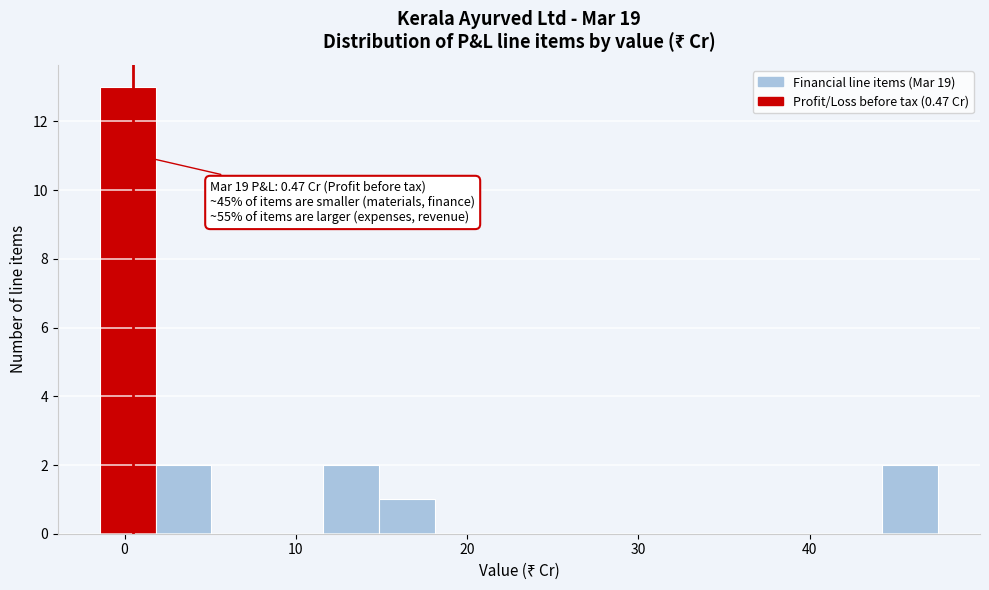

Around what value on the x-axis is the tallest bar? Give the approximate position of its centre, as read against the axis.

0